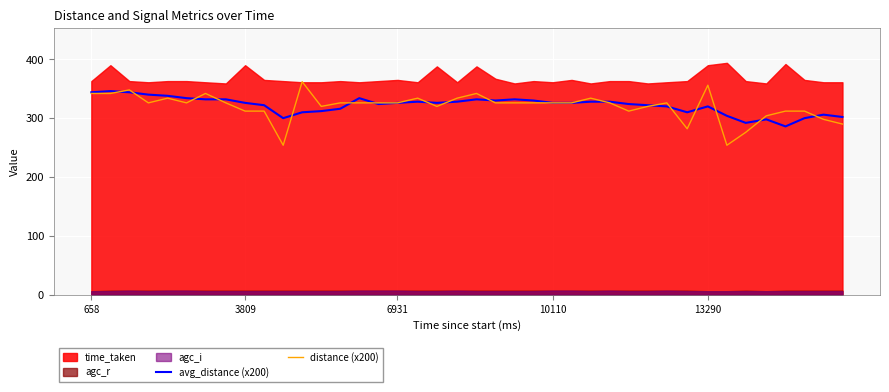

What is the highest value of the avg_distance (x200) series?

346